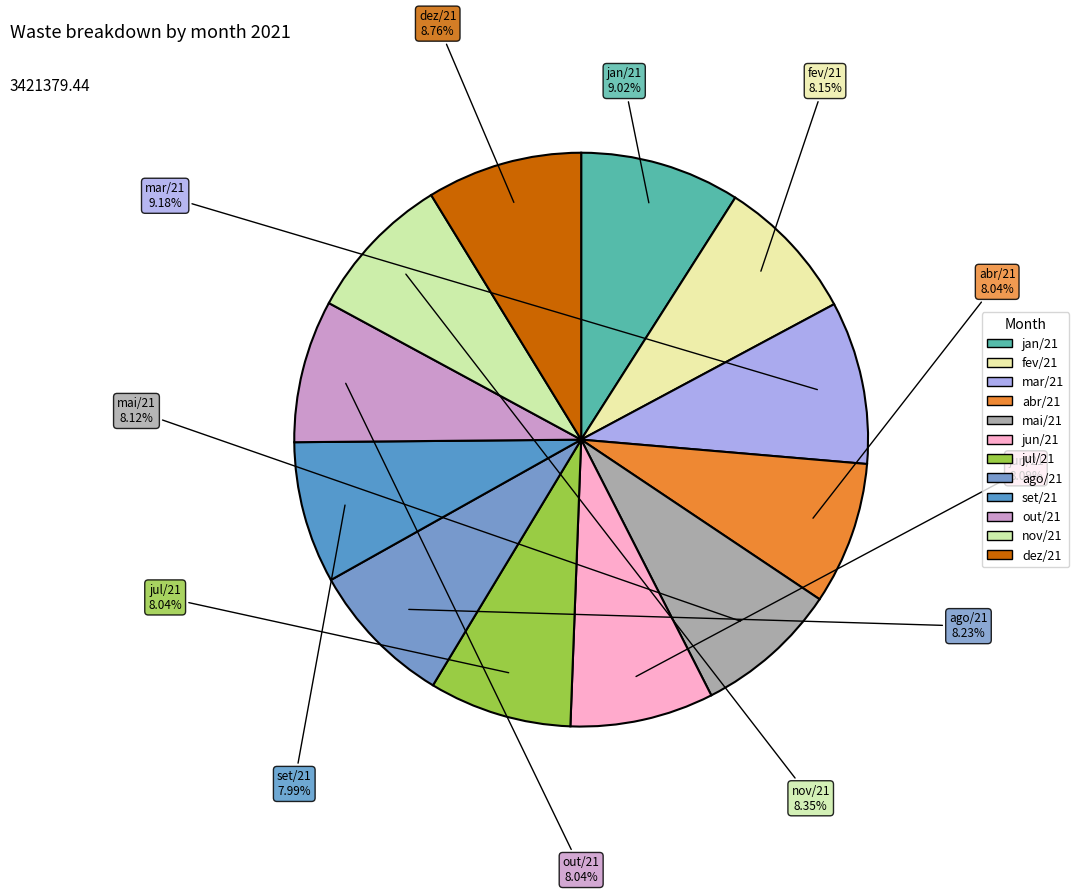

Is there a majority slice in this chart?

No